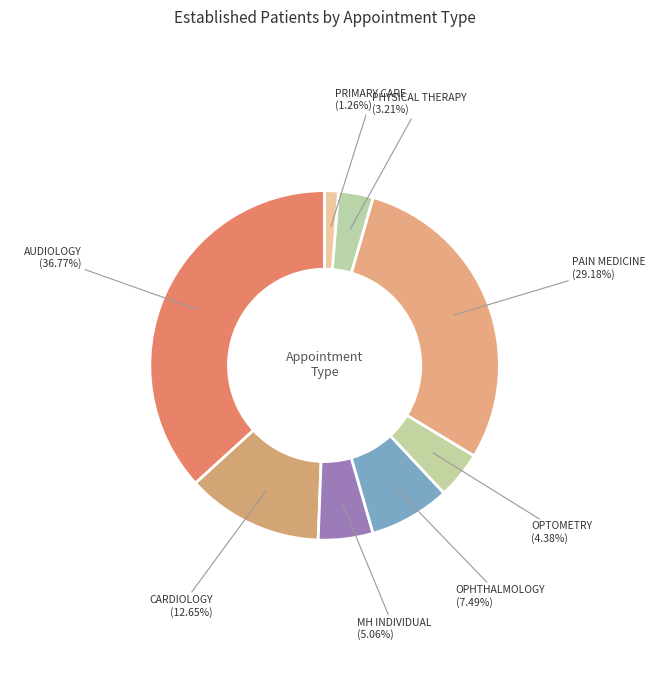

To the nearest percent, what is the average slice percentage?

12%